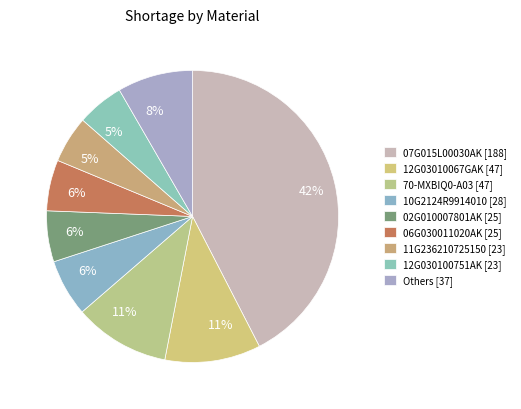

How many slices are in this pie chart?

9